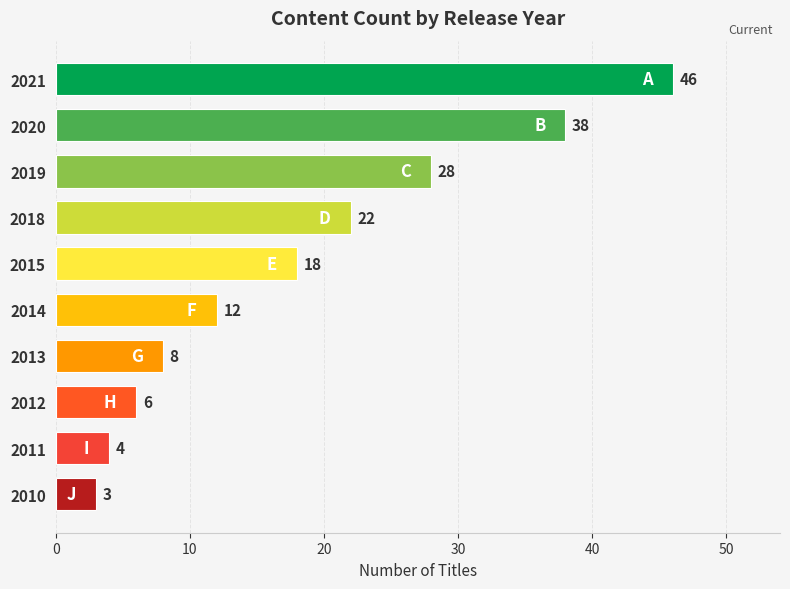

At which category does the chart reach its minimum across all series?

2010